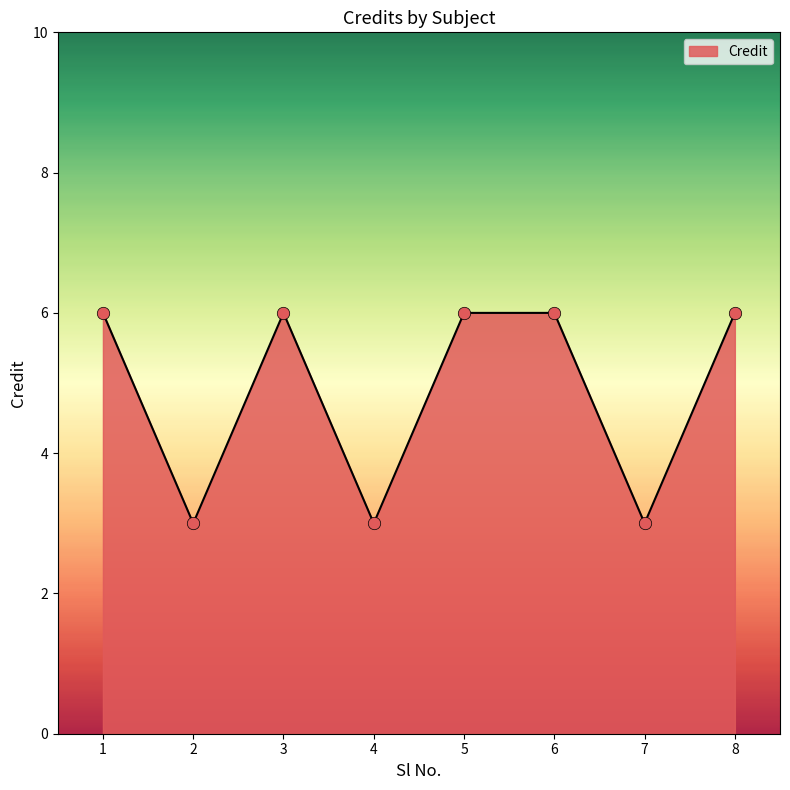

Between 3 and 7, which is larger?

3